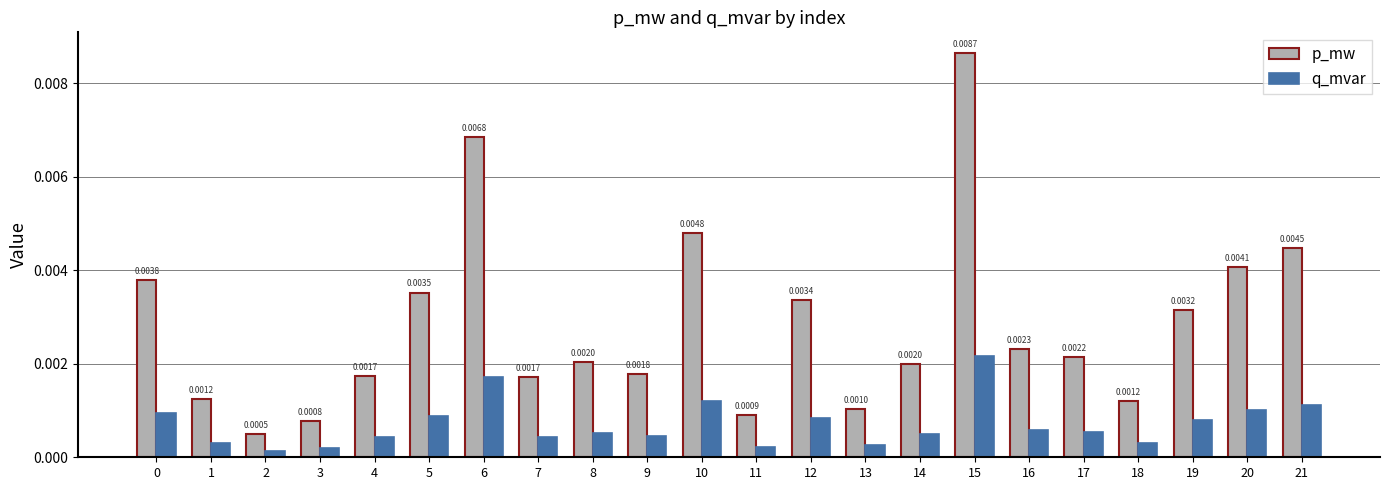

Which series has the largest range (max minus min)?

p_mw